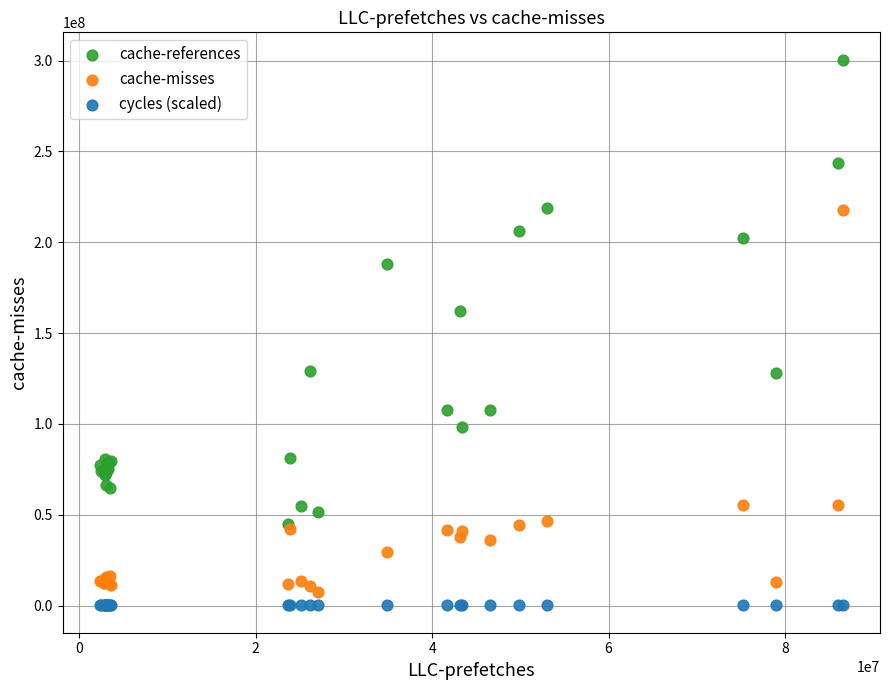

Across all series, what Y value is closest to 150310564?

162173646.0